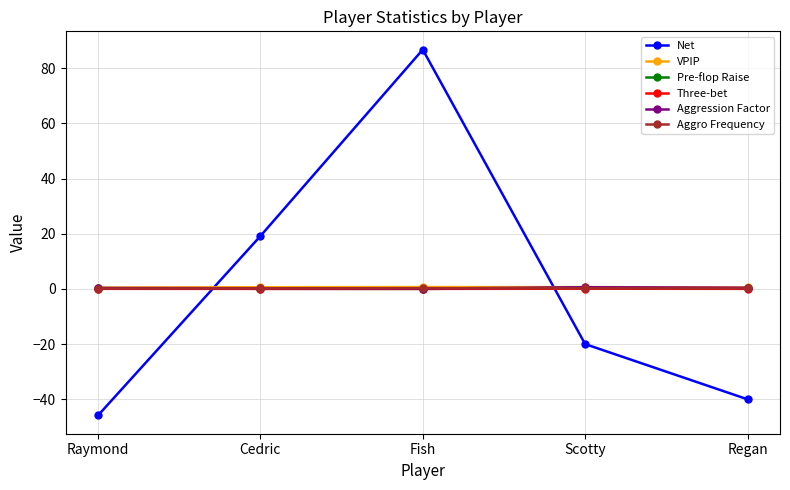

Is the value of Net at Regan greater than the value of Aggro Frequency at Cedric?

No